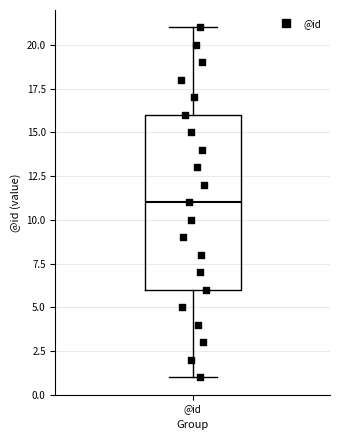

Read this box plot against the y-axis: the position of the median line, the range covered by the box, and the ends of both whiskers. The values are not printed on the chart, so give them approximately, as read against the axis.

median 11, box 6 to 16, whiskers 1 to 21